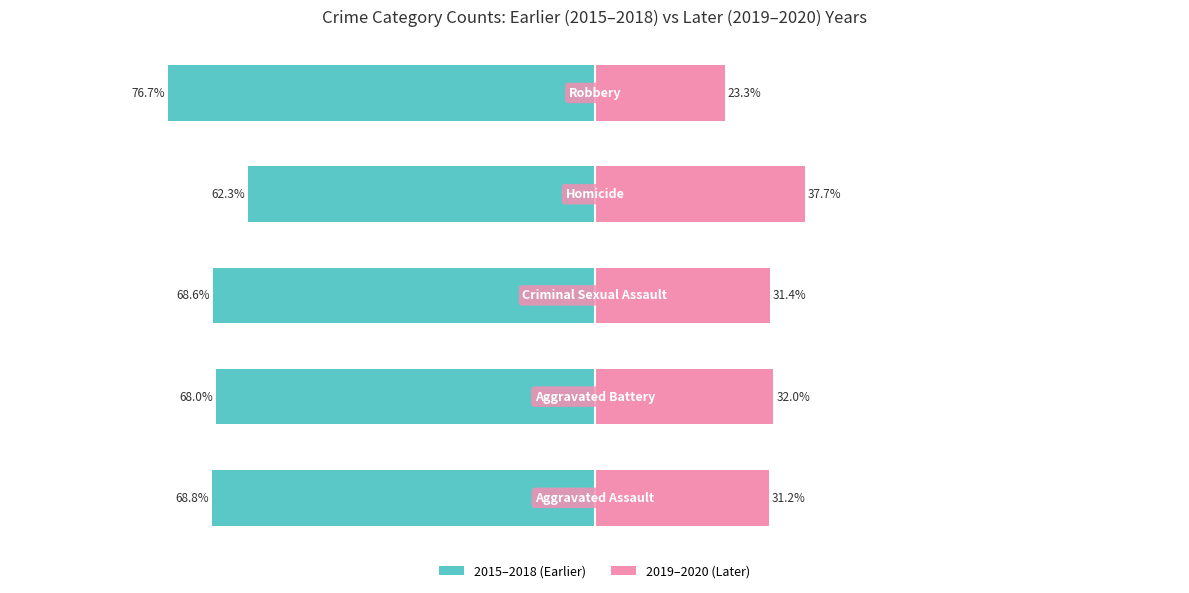

Reading left to right, extract all data points from this chart.

2015–2018 (Earlier): -68.8	-68.0	-68.6	-62.3	-76.7
2019–2020 (Later): 31.2	32.0	31.4	37.7	23.3